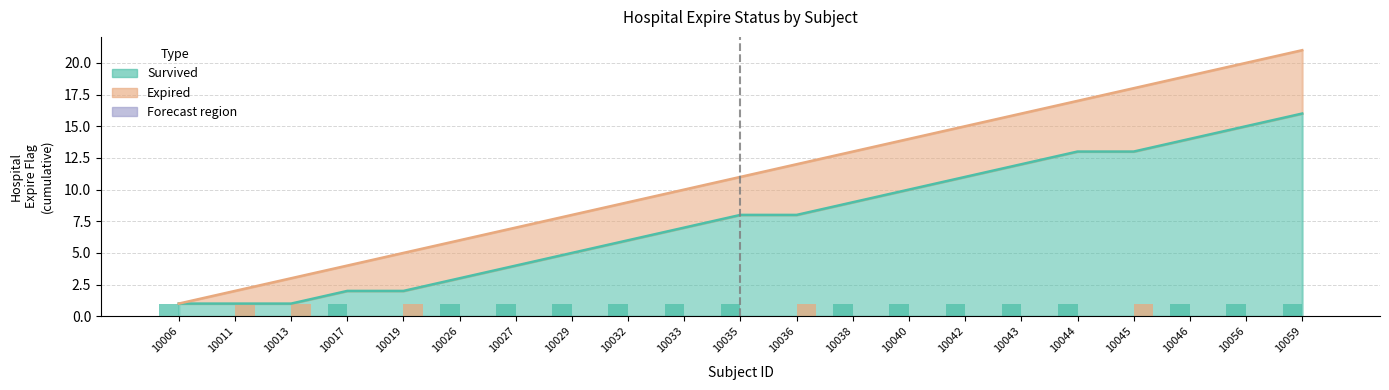

How many values in Survived (per case) are above zero?

16